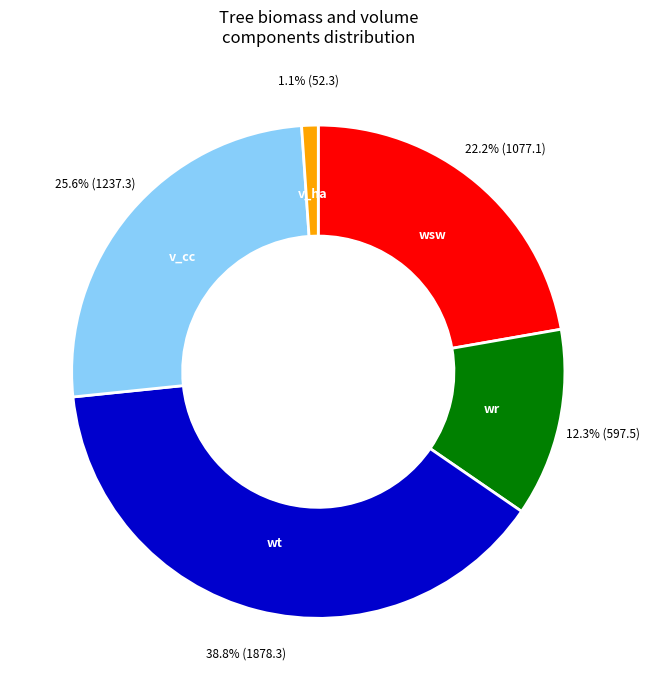

Approximately how many times larger is the value at wsw compared to v_cc?

0.9